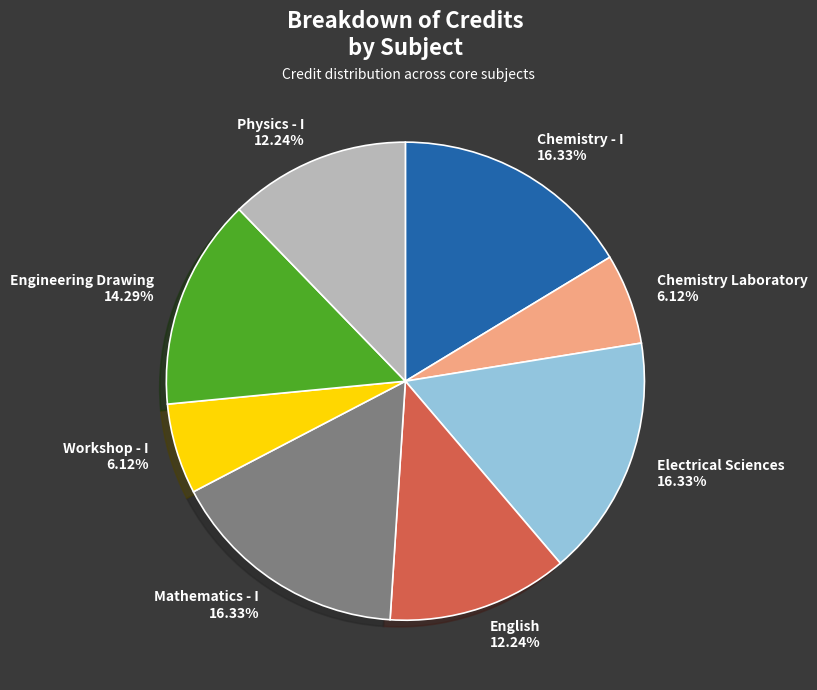

Does Chemistry Laboratory account for over 50% of the chart?

No